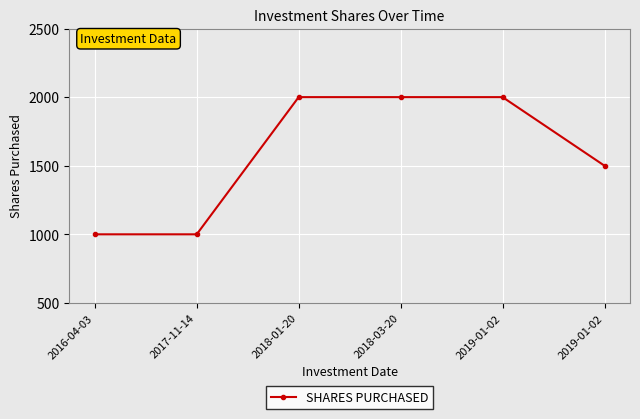

Reading left to right, what are all the values shown in this chart?

1000	1000	2000	2000	2000	1500